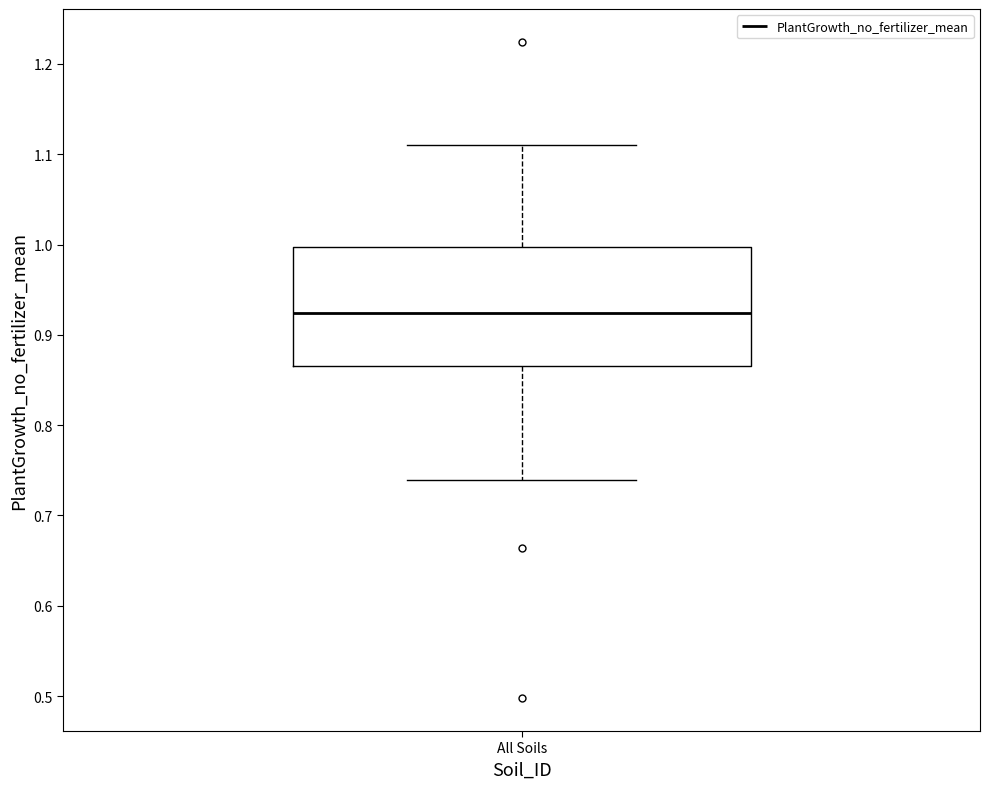

Where does the lower whisker of the box for All Soils end on the y-axis? The values are not printed on the chart, so give them approximately, as read against the axis.

0.74